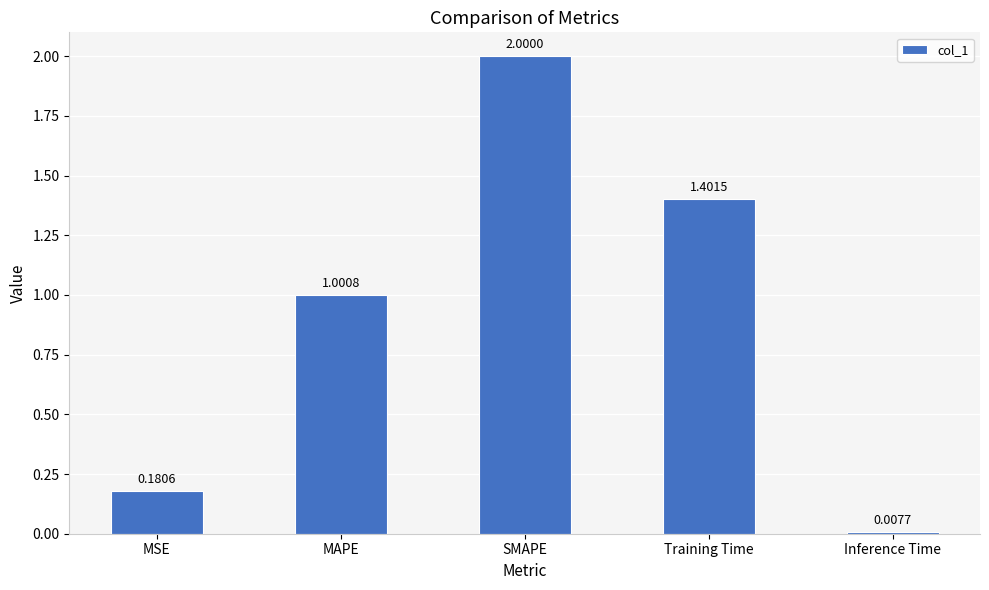

How many data points are less than 1?

2